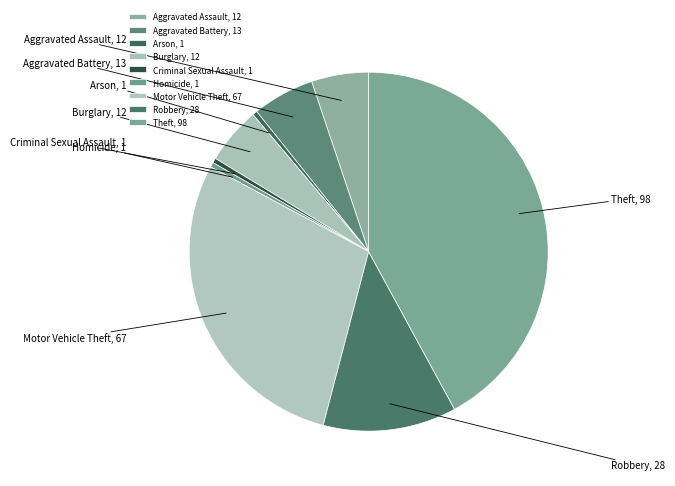

What percentage is the Theft slice, to the nearest percent?

42%